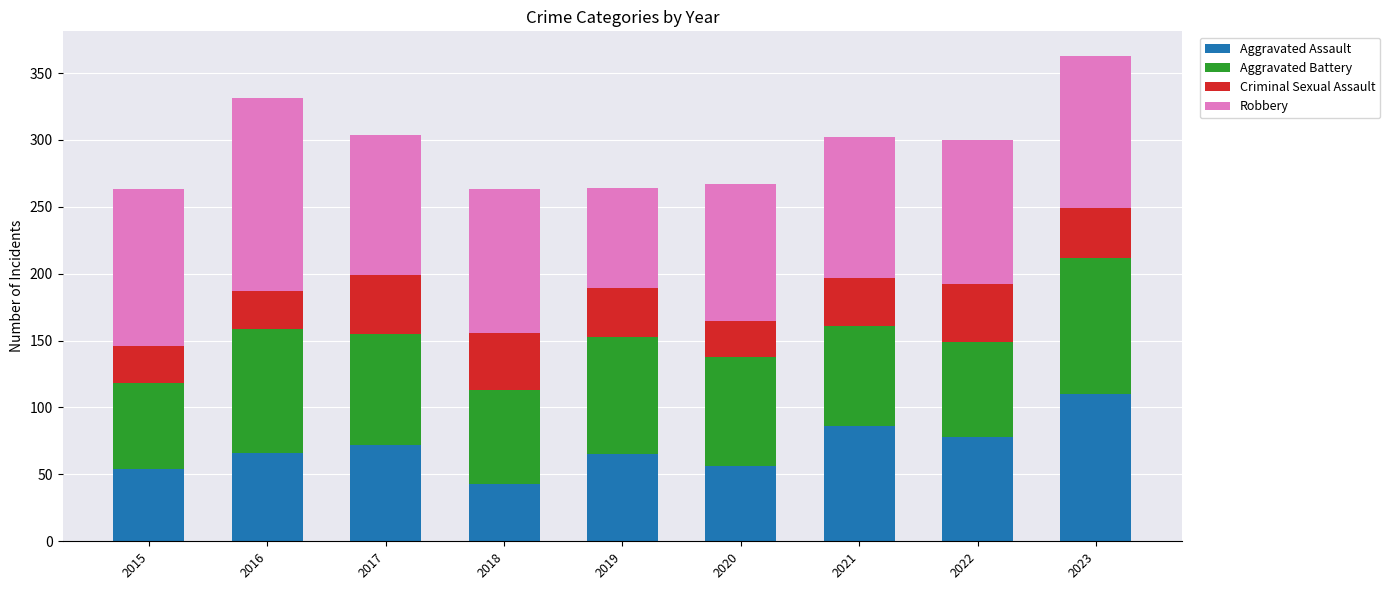

What is the difference between the second highest and minimum values in the Aggravated Assault series?

43